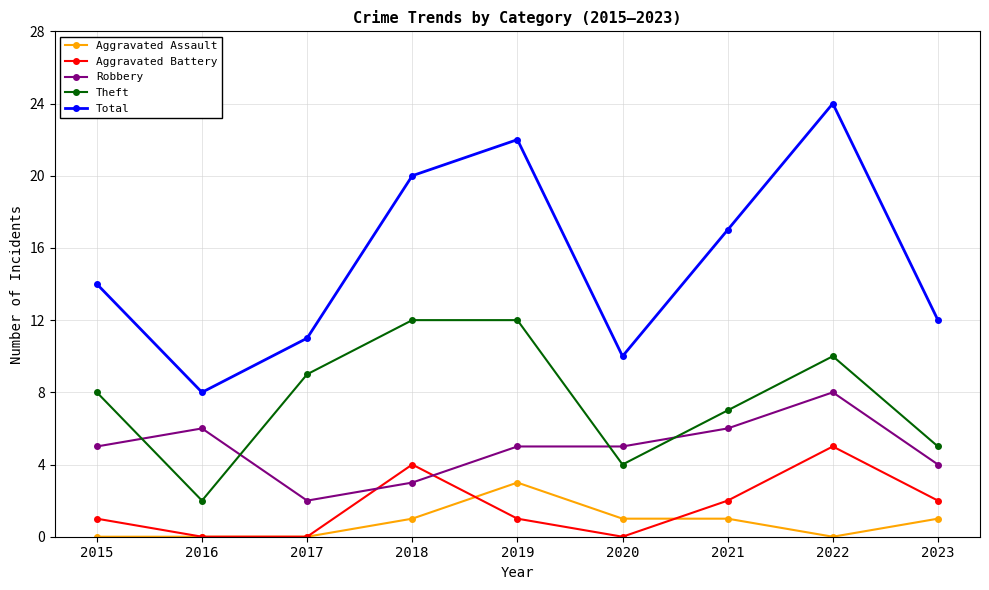

At which category is the sum across all series the highest?

2022